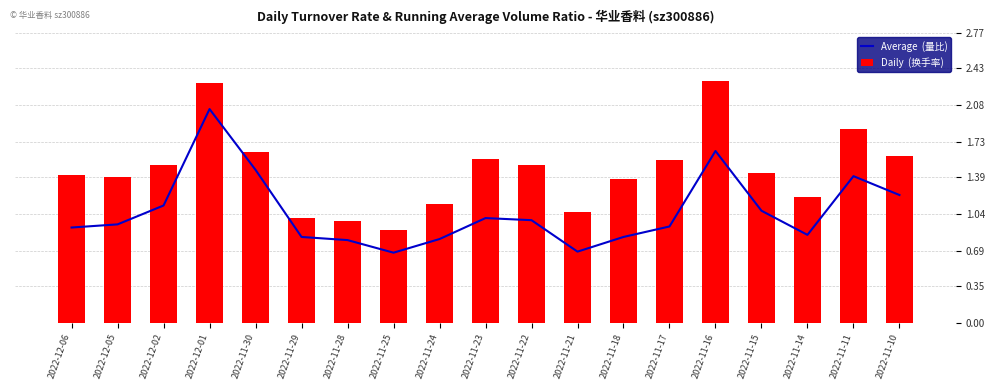

Are the bars horizontal?

No